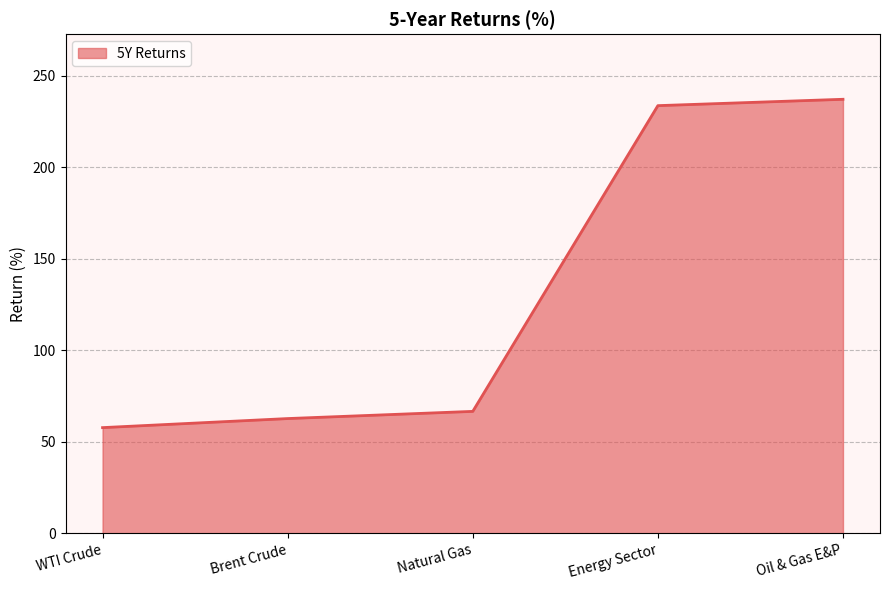

True or false: the data shows 320.5 at Oil & Gas E&P.

False